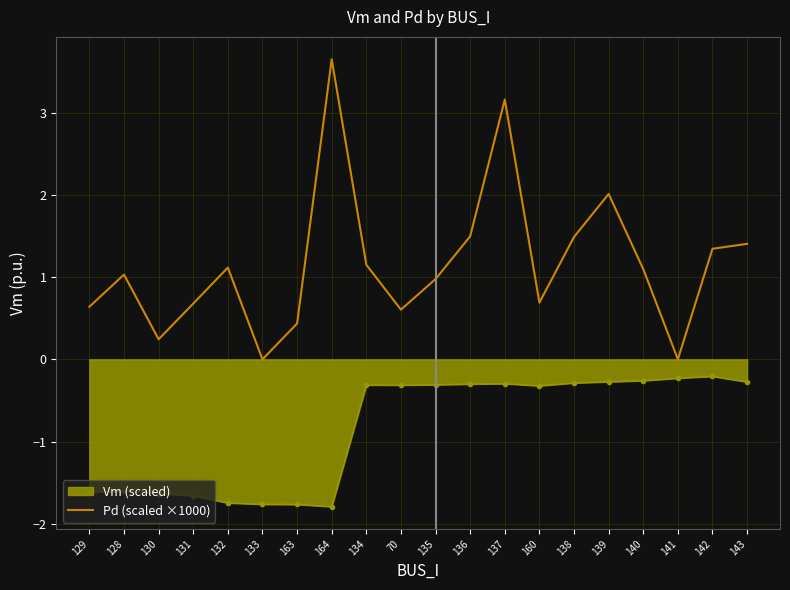

Which category has the highest value across all series?

164